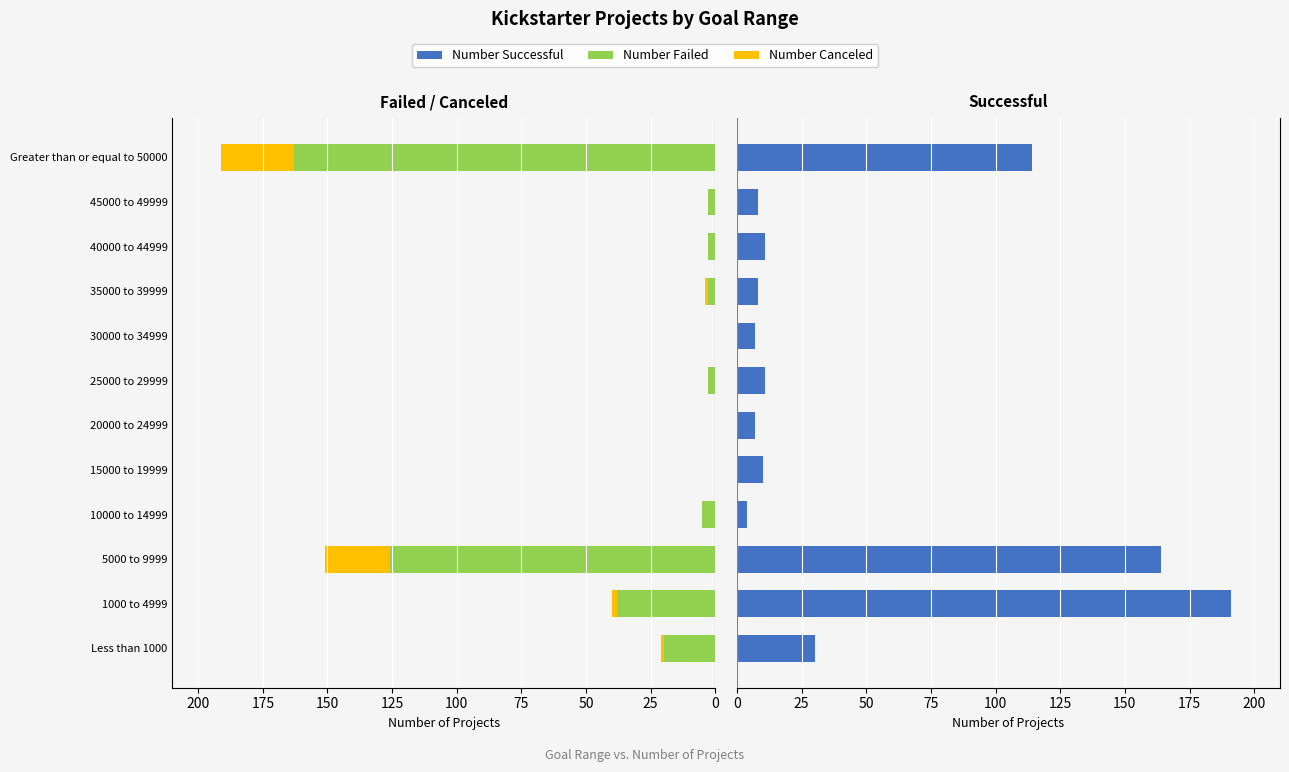

Rank the series at 5000 to 9999 from lowest to highest value.

Number Canceled, Number Failed, Number Successful